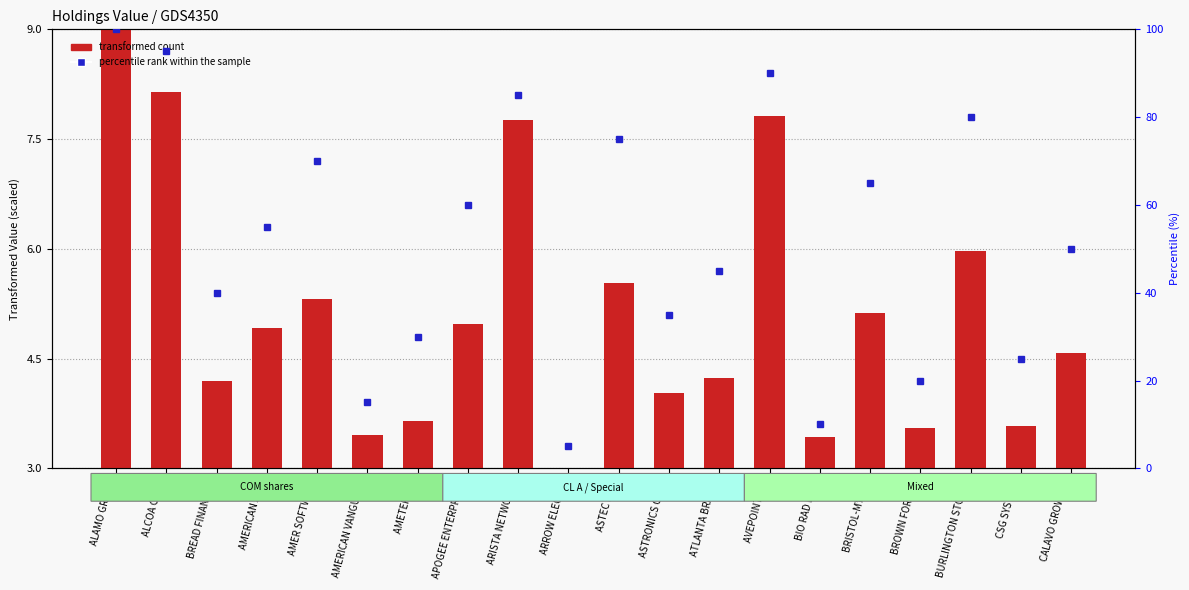

What is the difference between the second highest and minimum values?

5.1